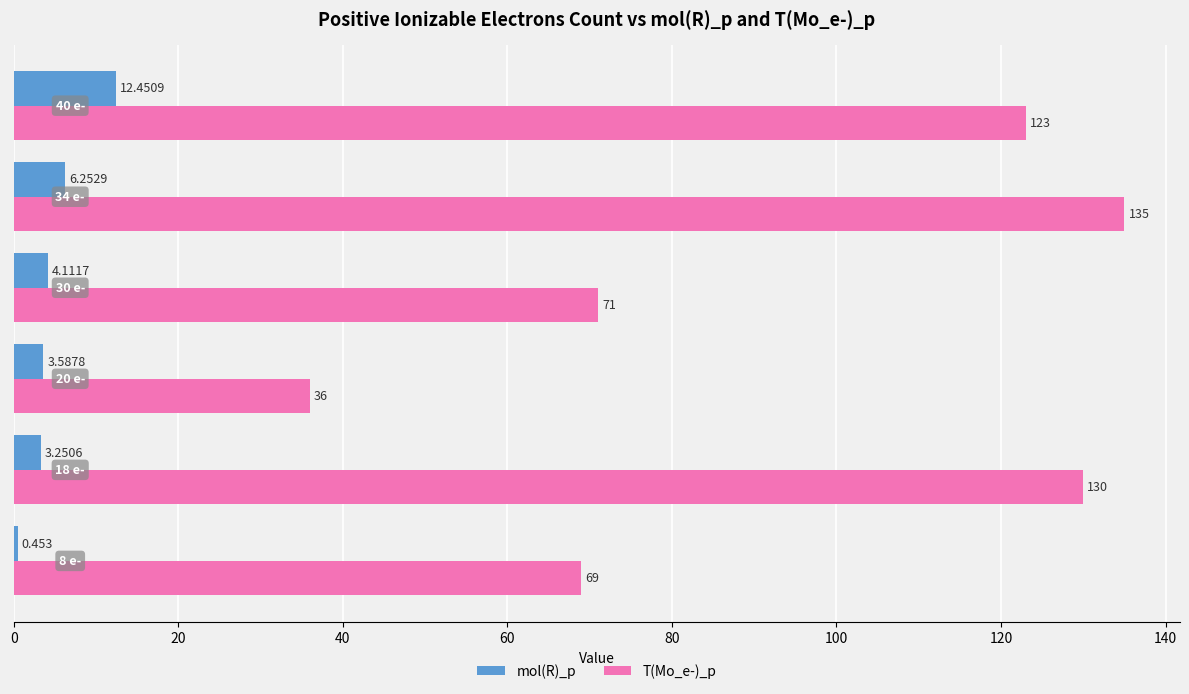

What are all the series names shown in the legend?

mol(R)_p, T(Mo_e-)_p